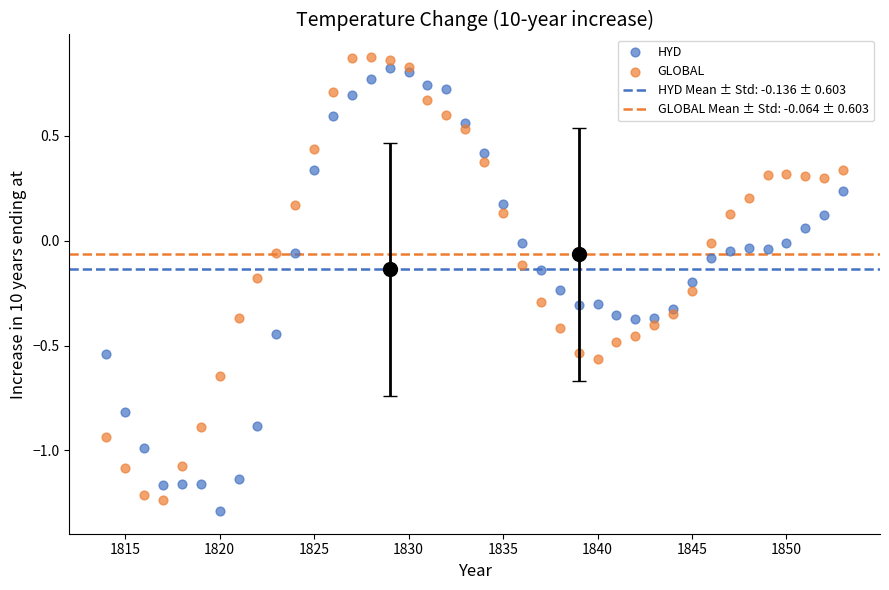

What is the X range (max minus min) for the scatter plot?

39.0